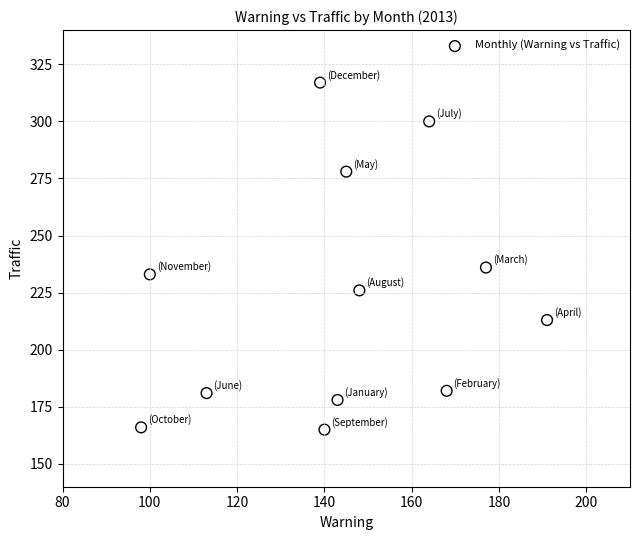

What Y value in the scatter plot is closest to 241?

236